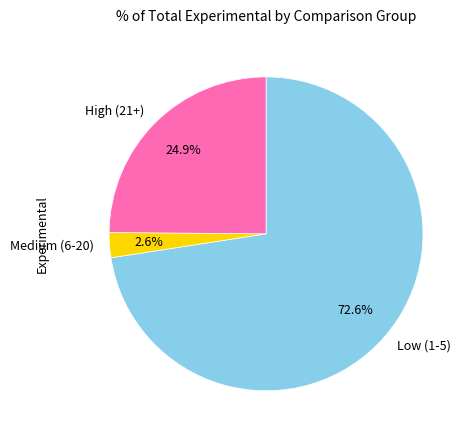

How many segments does this pie chart have?

3